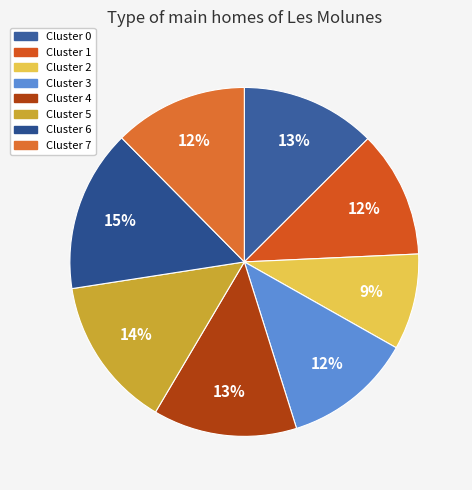

What percentage is NOT represented by Cluster 2?

91.1%